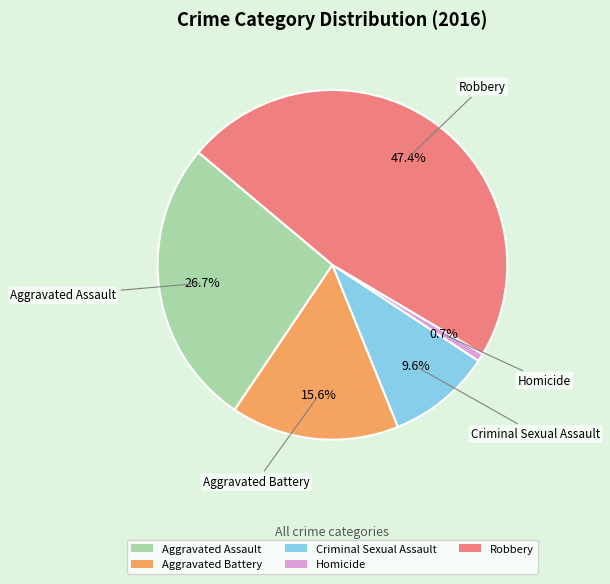

To the nearest percent, what is the difference between the largest and smallest slice percentages?

47%